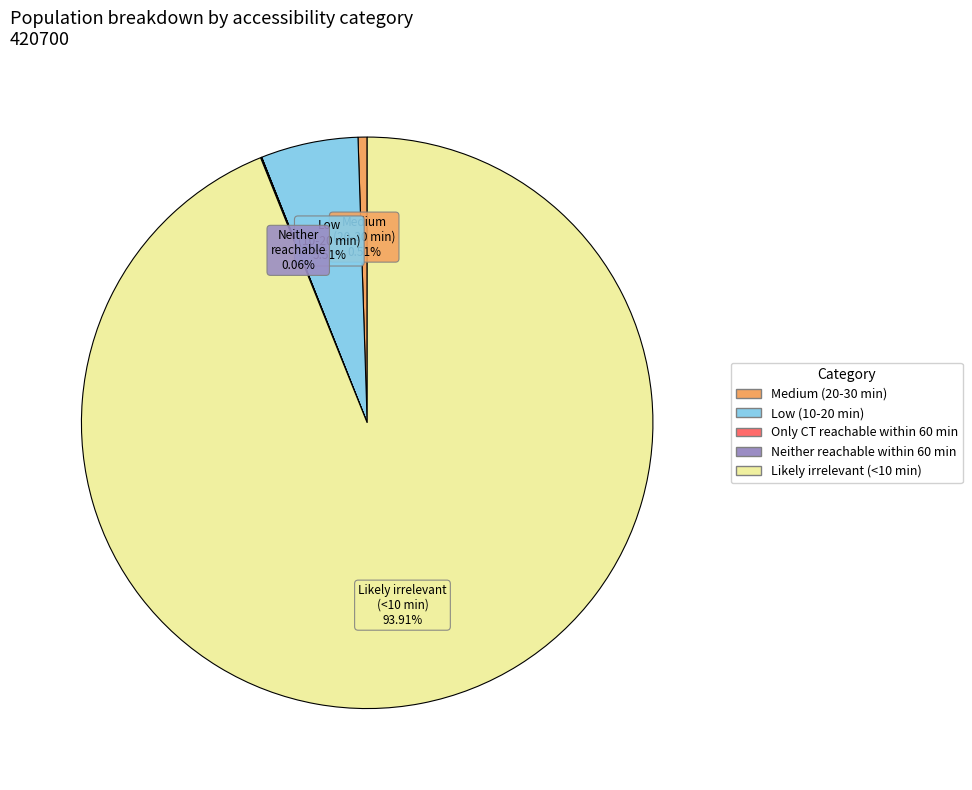

What percentage is the Low (10-20 min) slice, to the nearest percent?

6%